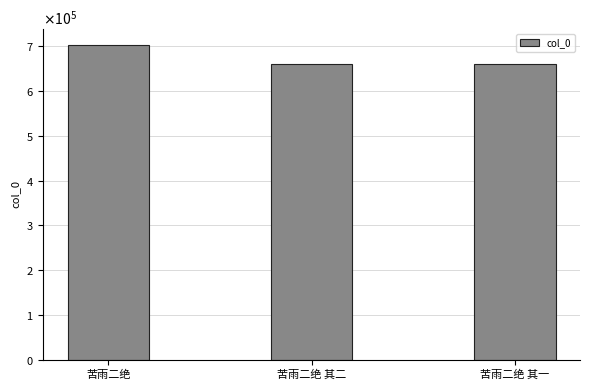

What is the label of the 1st bar from the left?

苦雨二绝